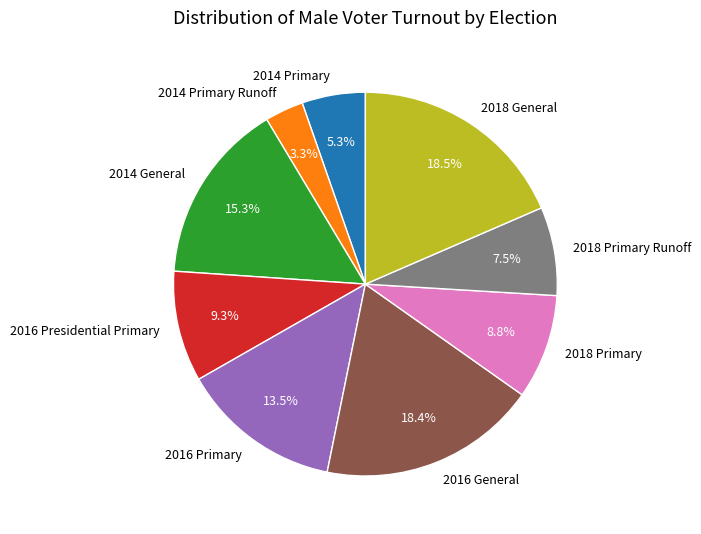

What percentage is NOT represented by 2016 Primary?

86.5%